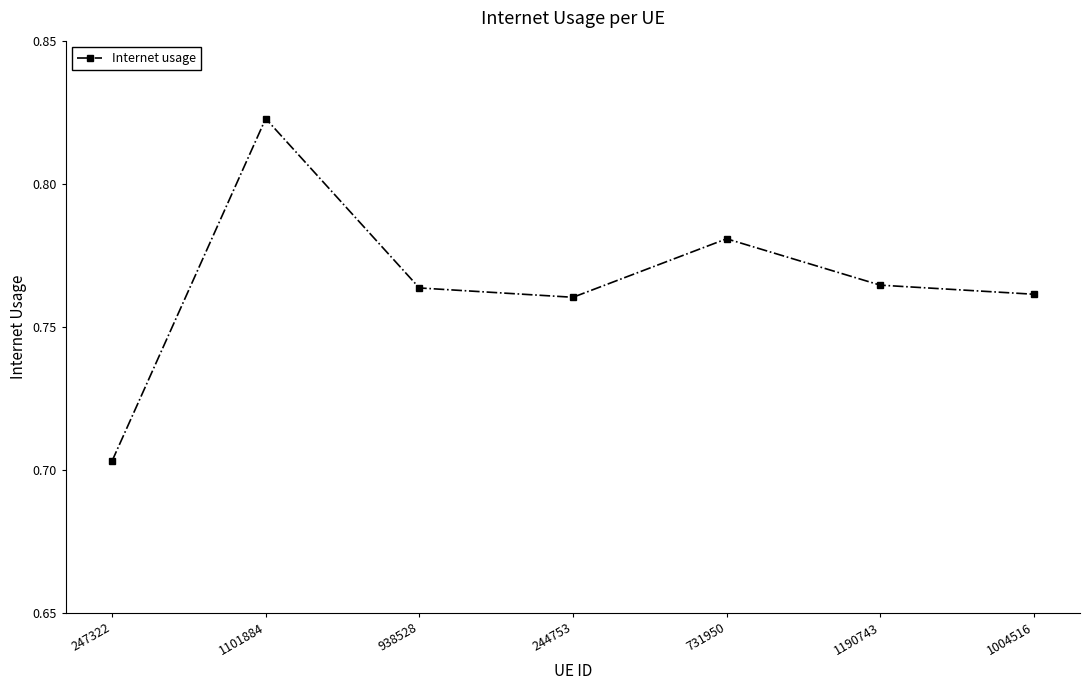

At which category does the chart reach its peak across all series?

1101884